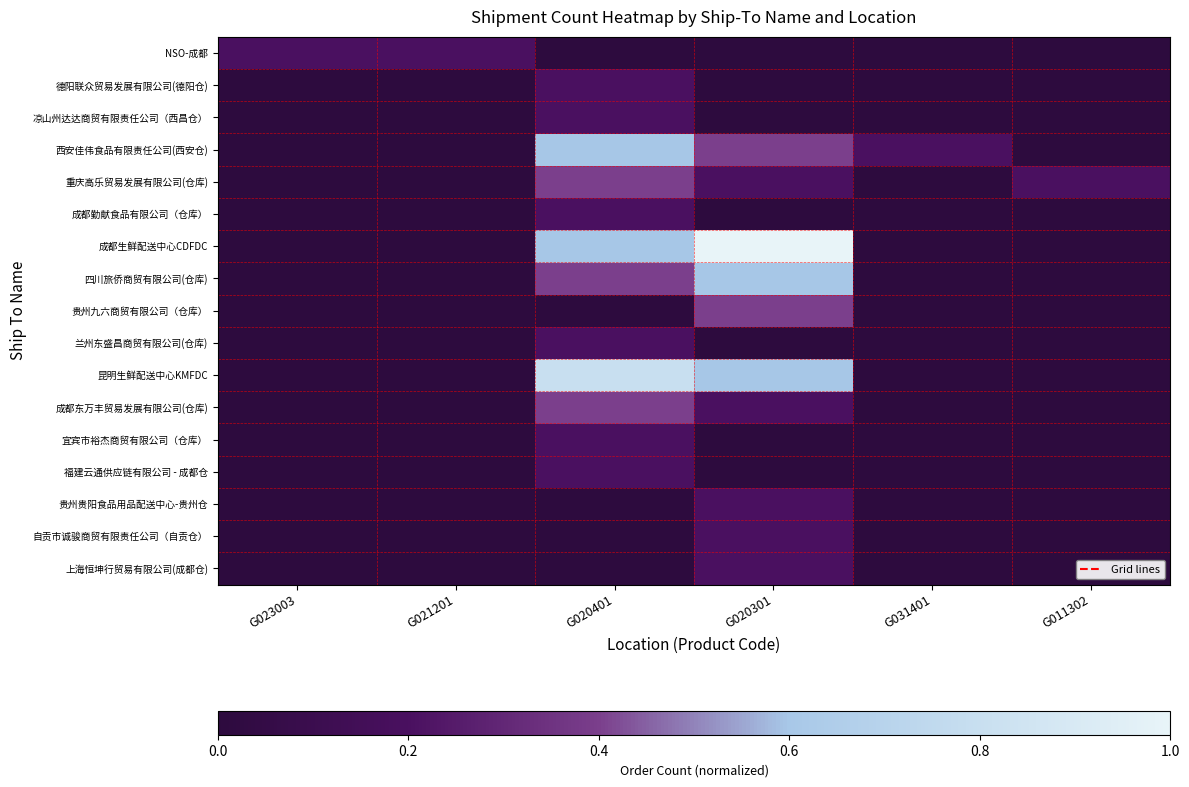

What is the spread (max minus min) of values at G023003?

0.2